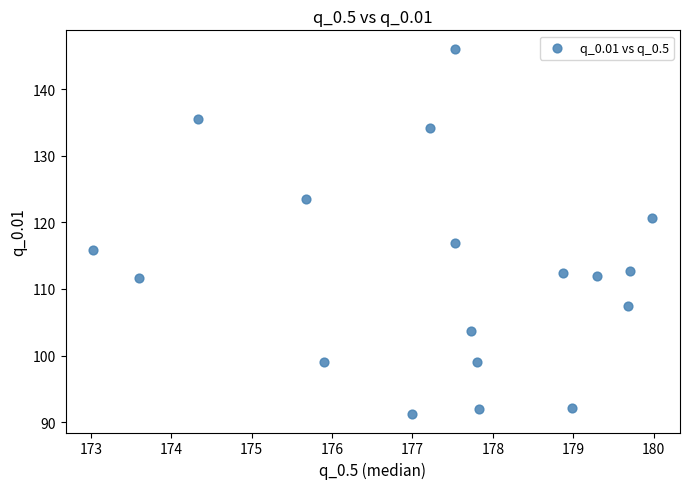

What Y value in the scatter plot is closest to 118?

116.9